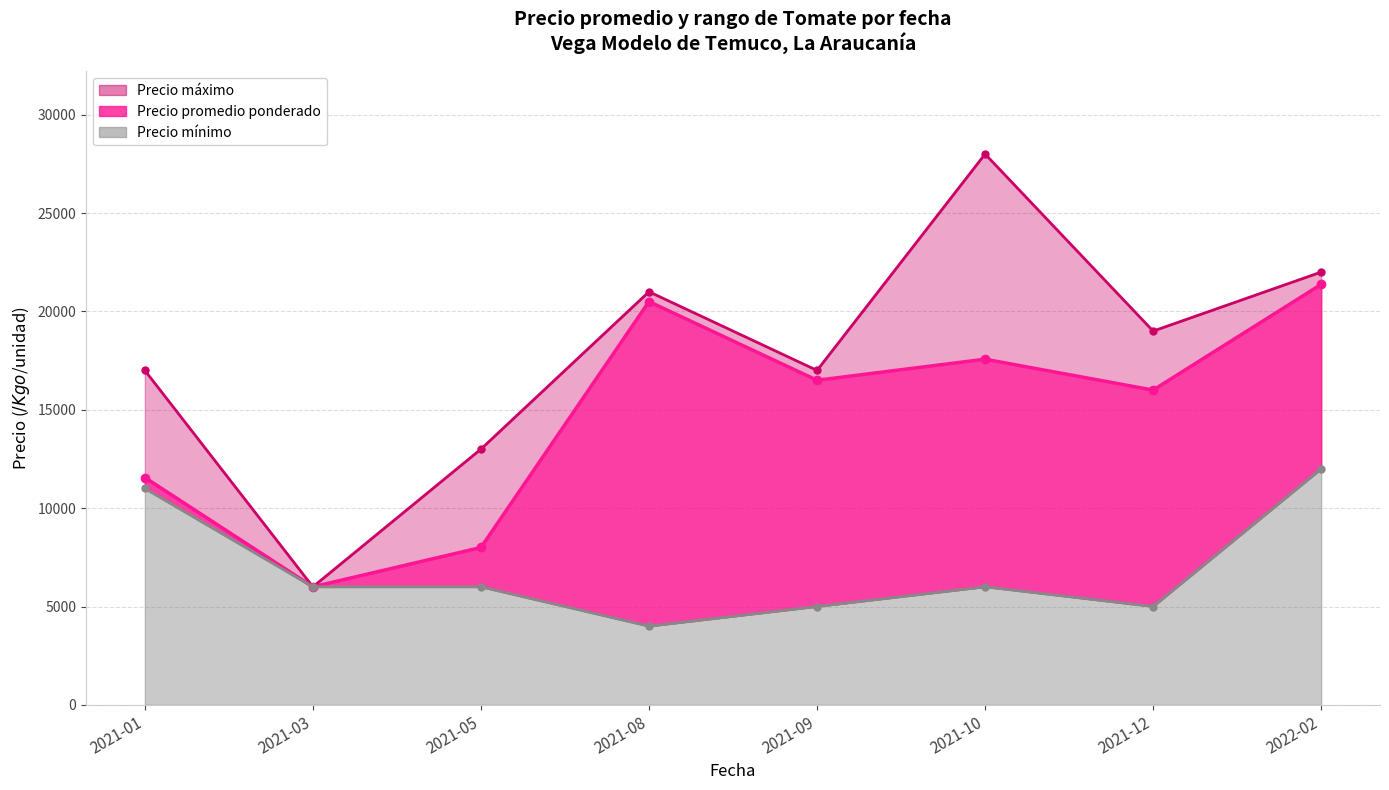

How many lines are shown in the chart?

3